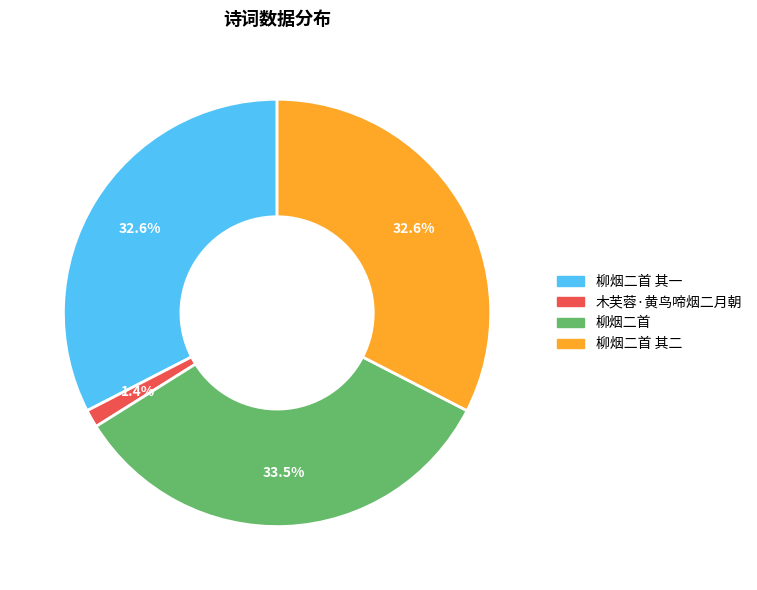

Is there a majority slice in this chart?

No